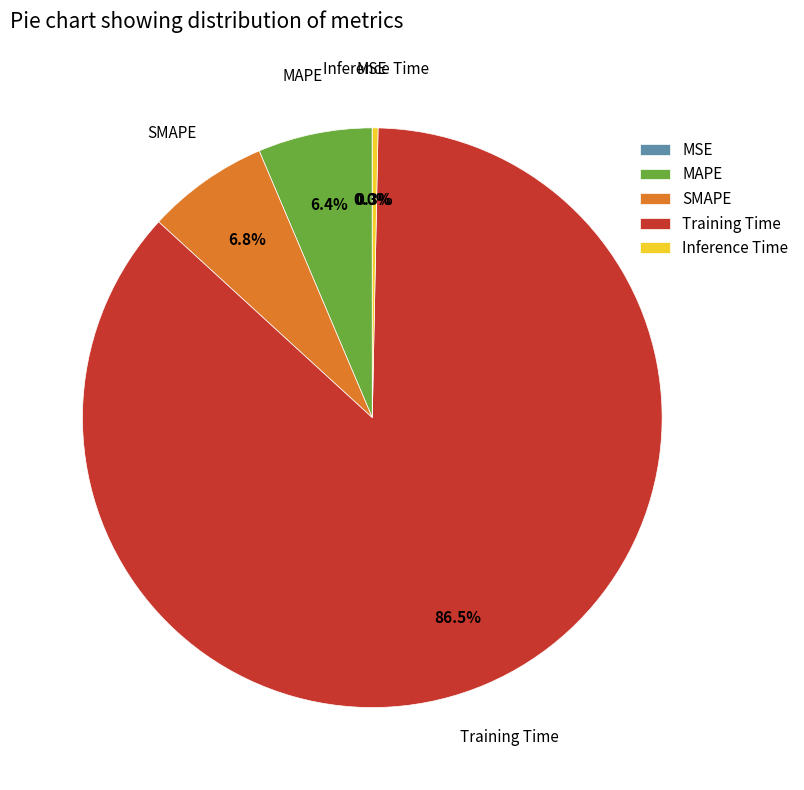

What is the largest slice in the pie chart?

Training Time